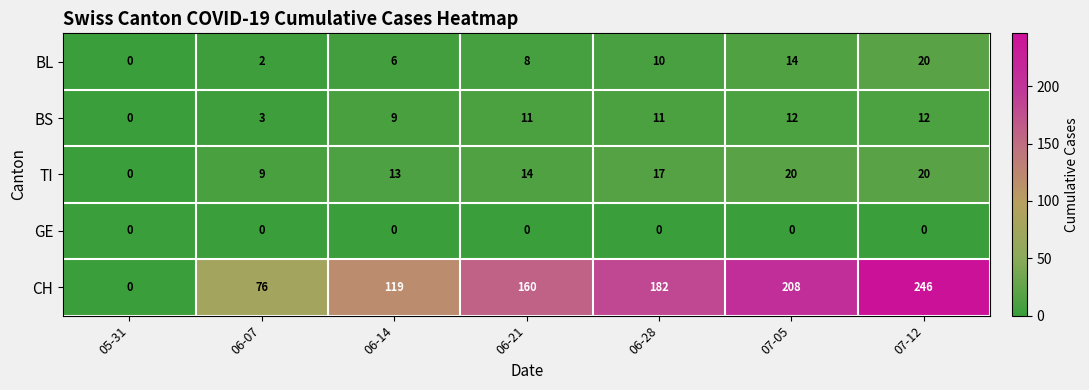

Count the number of data series in this chart.

5